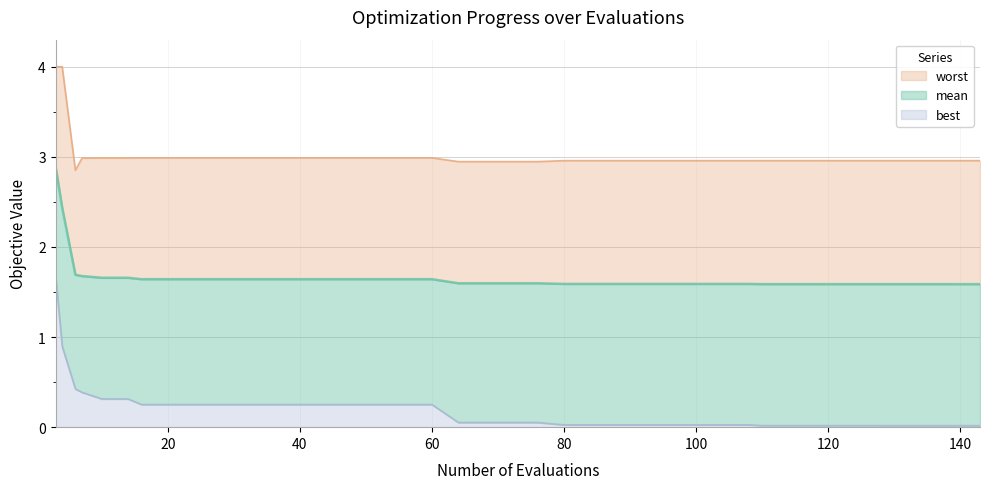

Does the chart have visible grid lines?

Yes